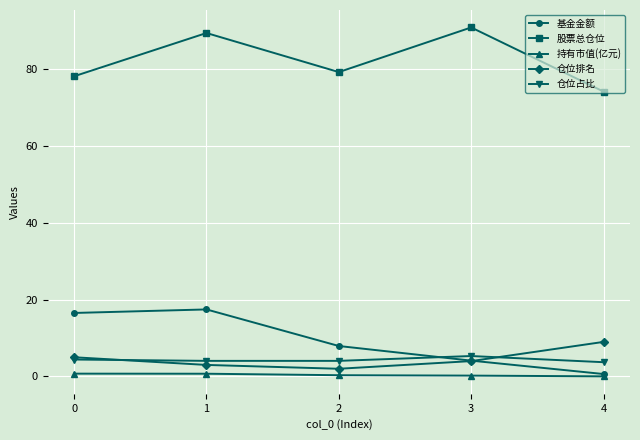

What is the sum of the 股票总仓位 values at 4 and 0?

152.4